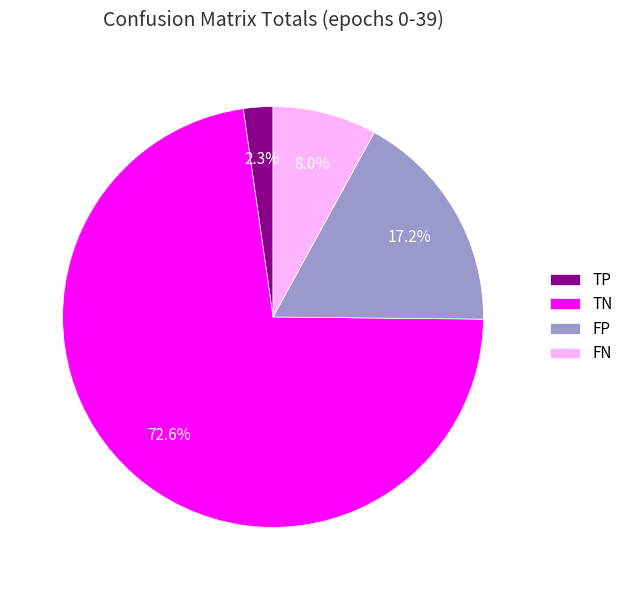

Rank the categories by value from highest to lowest.

TN, FP, FN, TP